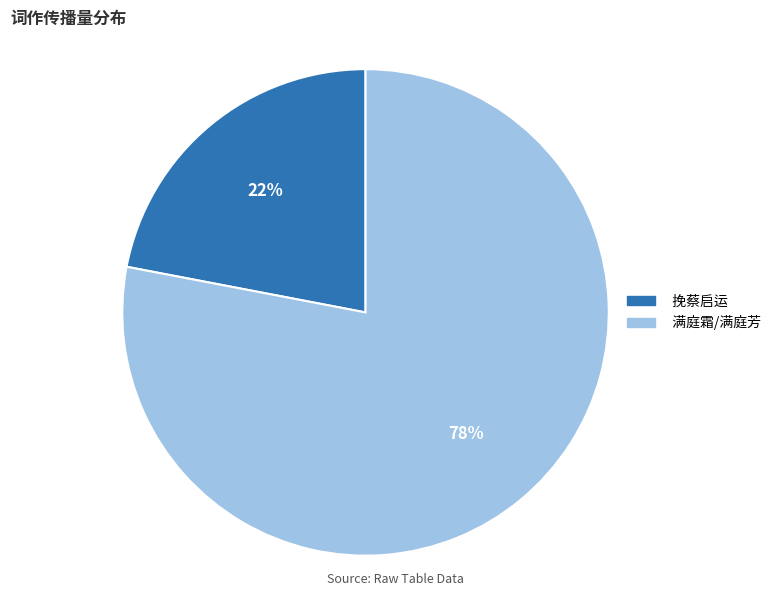

Does any single category account for the majority?

Yes